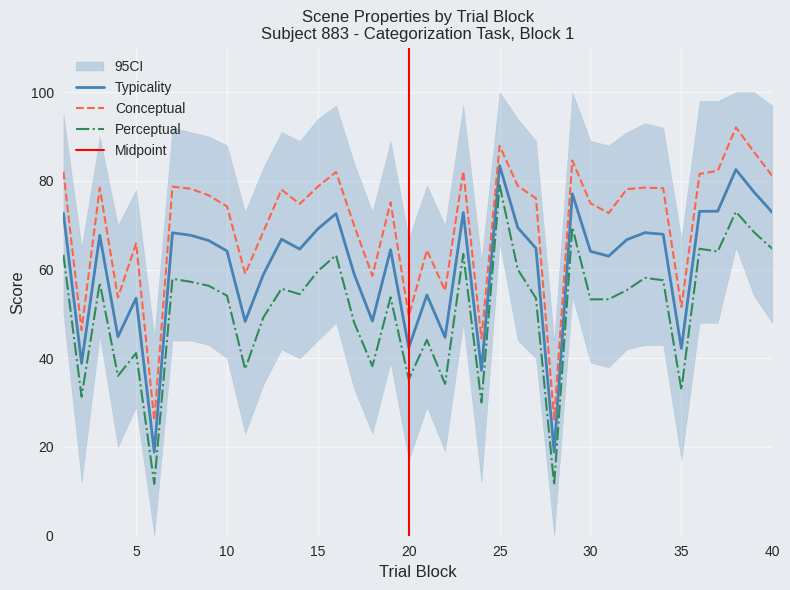

What is the greatest value displayed?

92.0